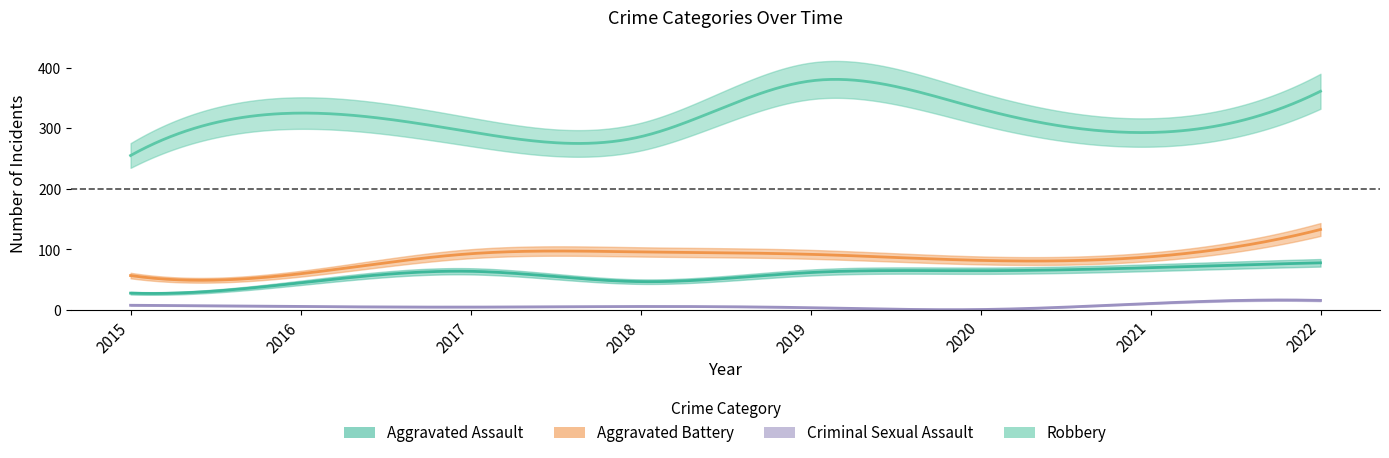

What is the average value of the Criminal Sexual Assault series?

7